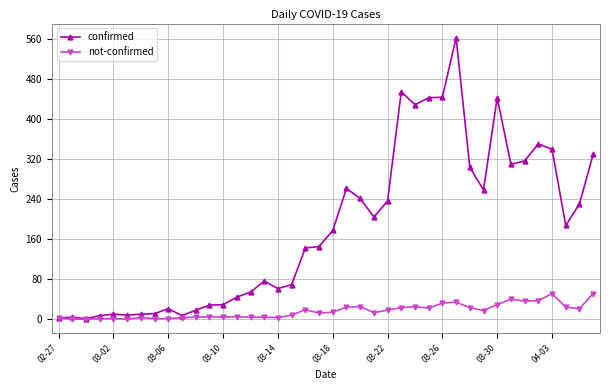

What is the highest value of the not-confirmed series?

51